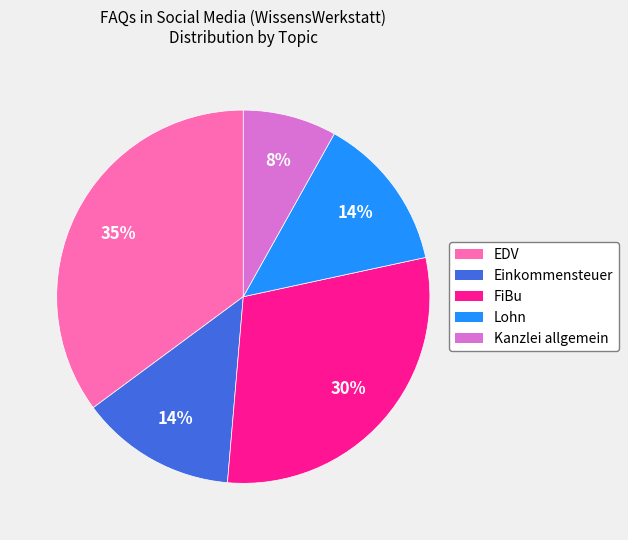

What is the smallest slice in the pie chart?

Kanzlei allgemein